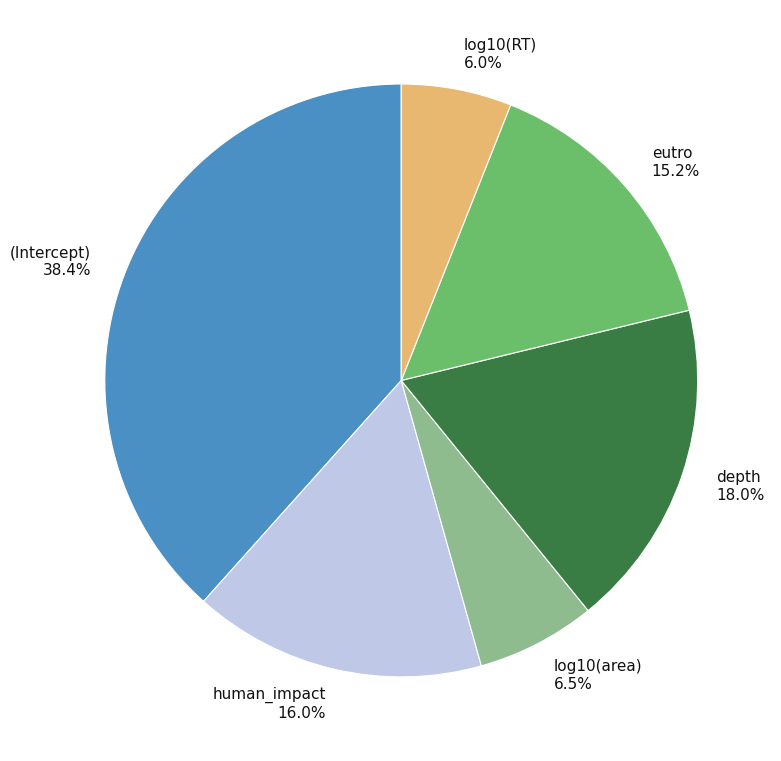

To the nearest percent, what is the difference between the eutro and human_impact slice percentages?

1%